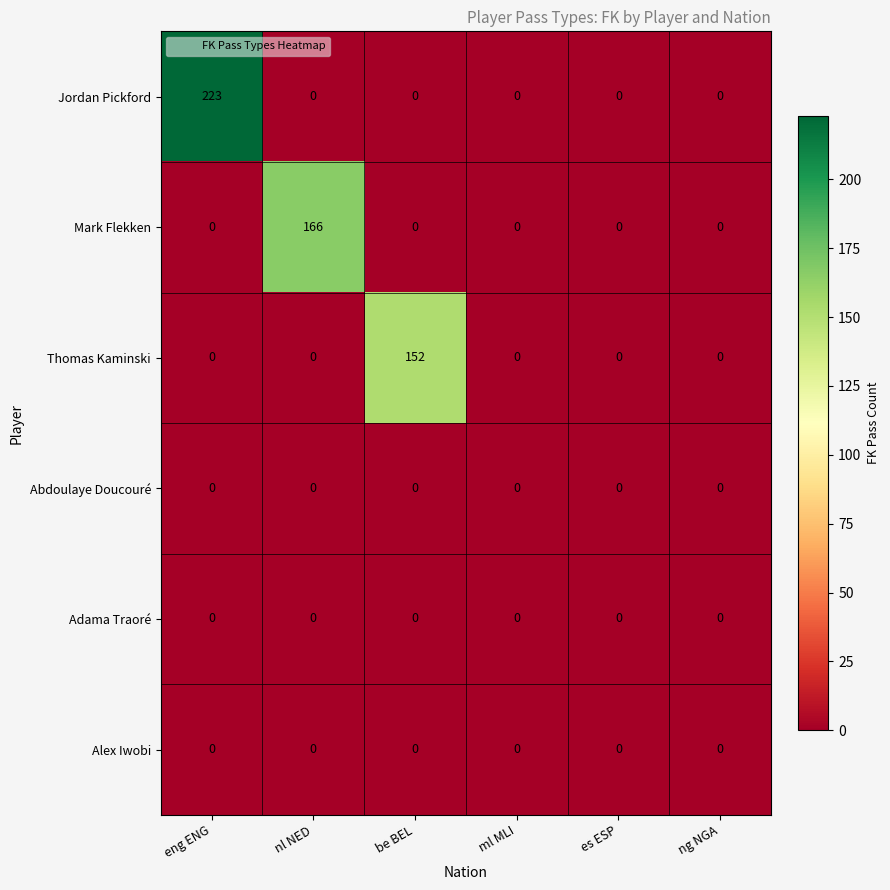

The value of Alex Iwobi at eng ENG is 0. True or false?

True